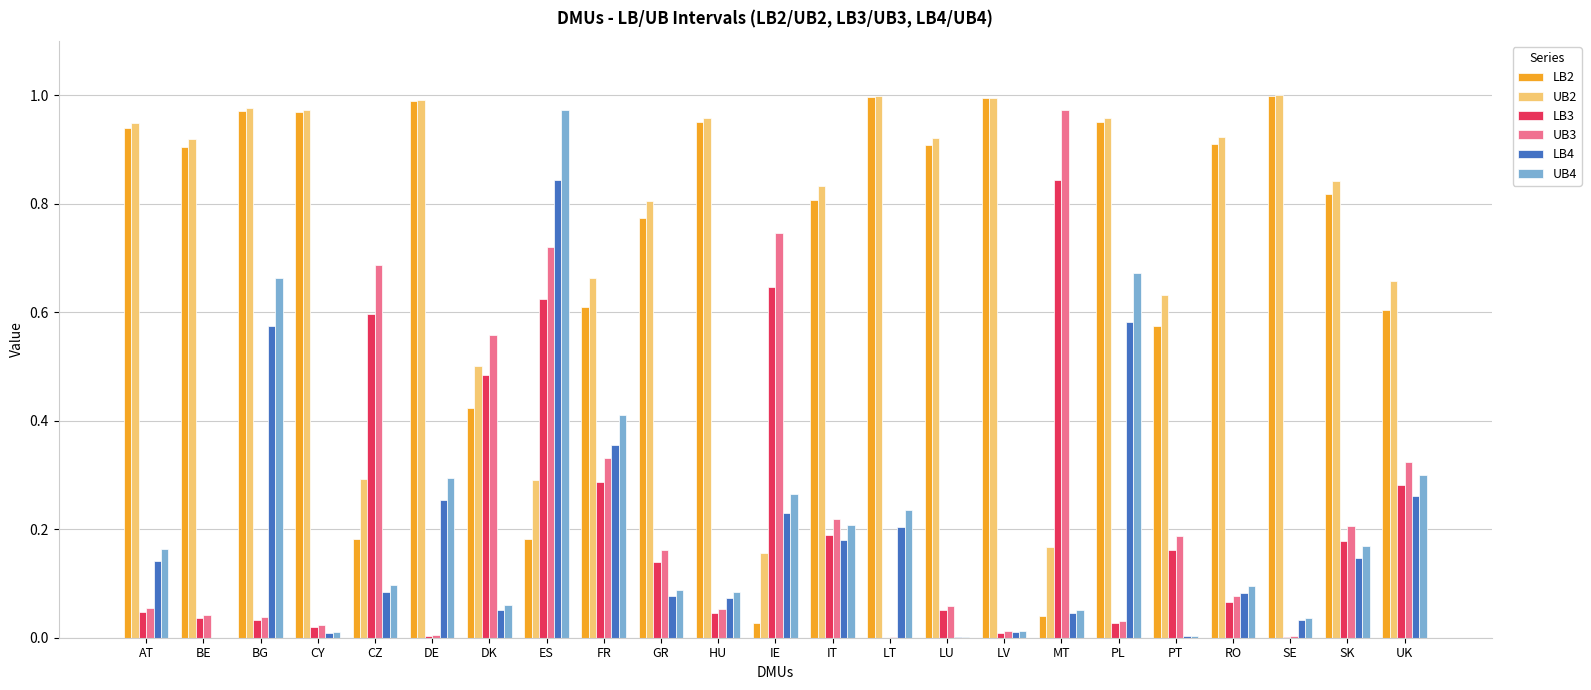

What are all the series names shown in the legend?

LB2, UB2, LB3, UB3, LB4, UB4